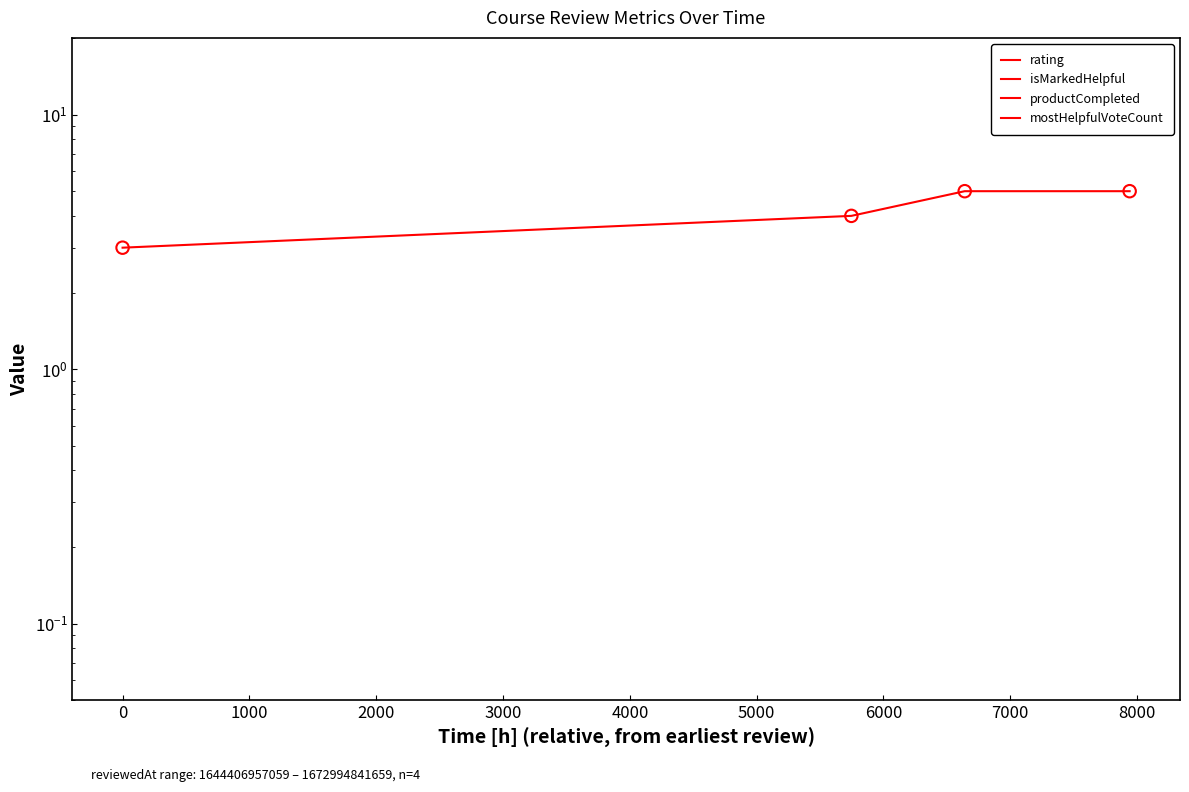

Which series reaches the maximum Y coordinate?

rating